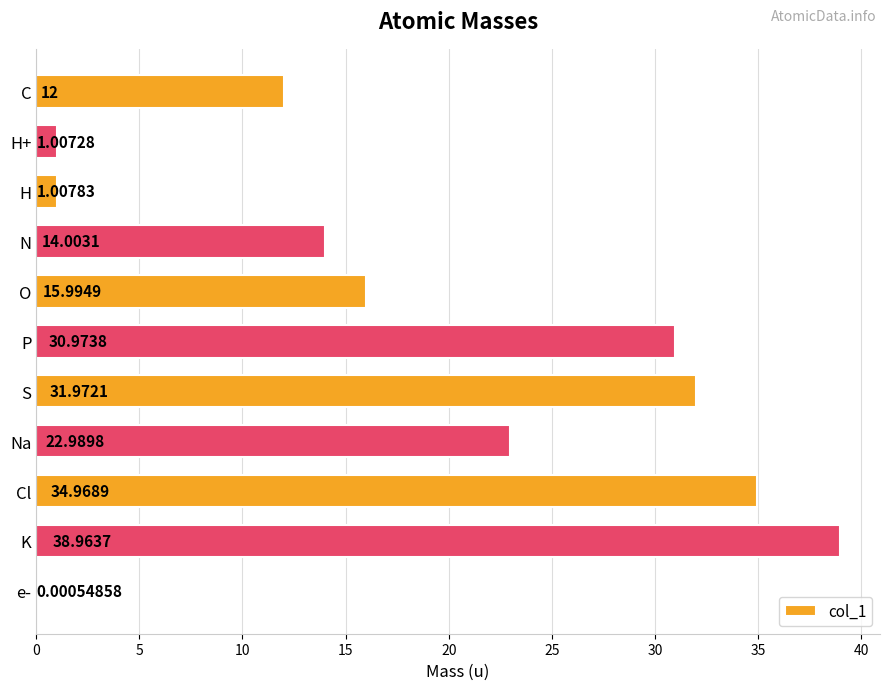

Which label corresponds to the largest value in the chart?

K